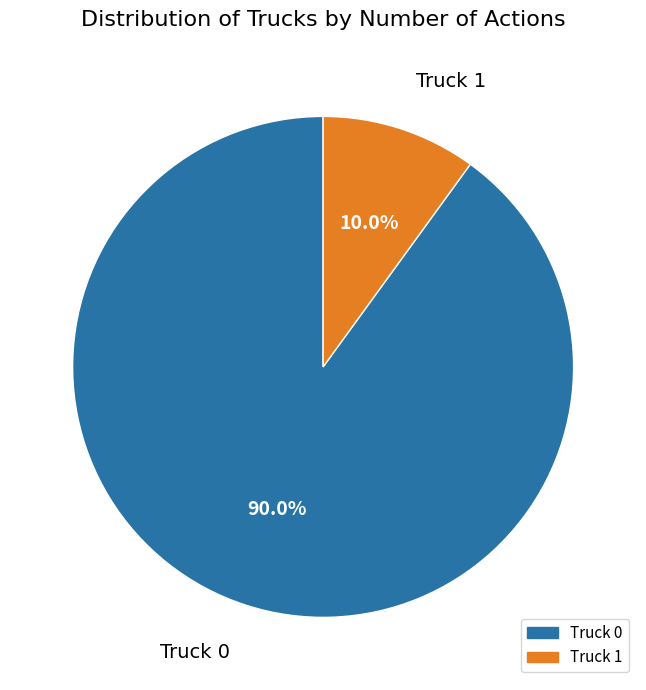

What percentage do Truck 1 and Truck 0 together represent?

100.0%